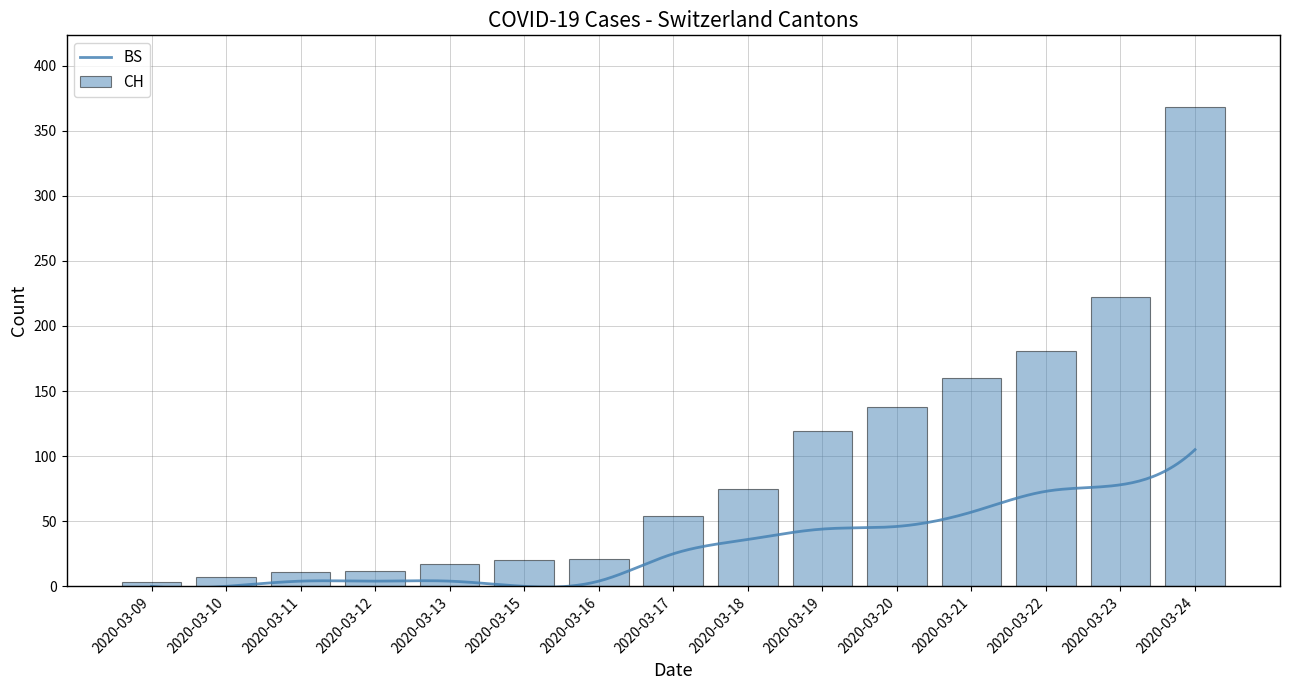

Between 2020-03-10 and 2020-03-20, which is larger?

2020-03-20